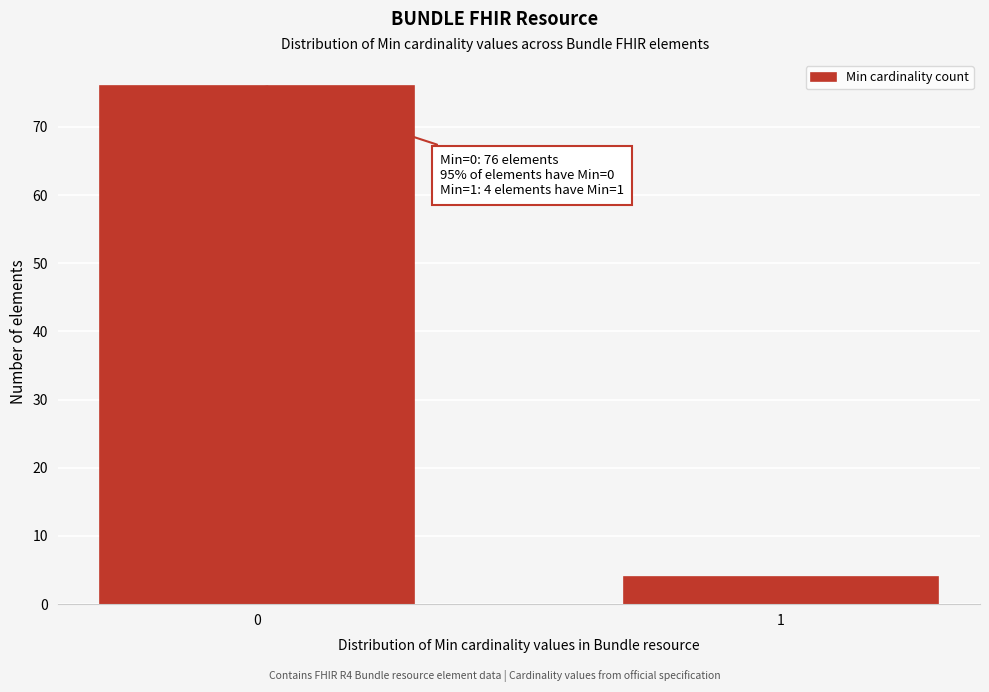

Reading left to right, transcribe all the data shown in this chart.

0=76	1=4